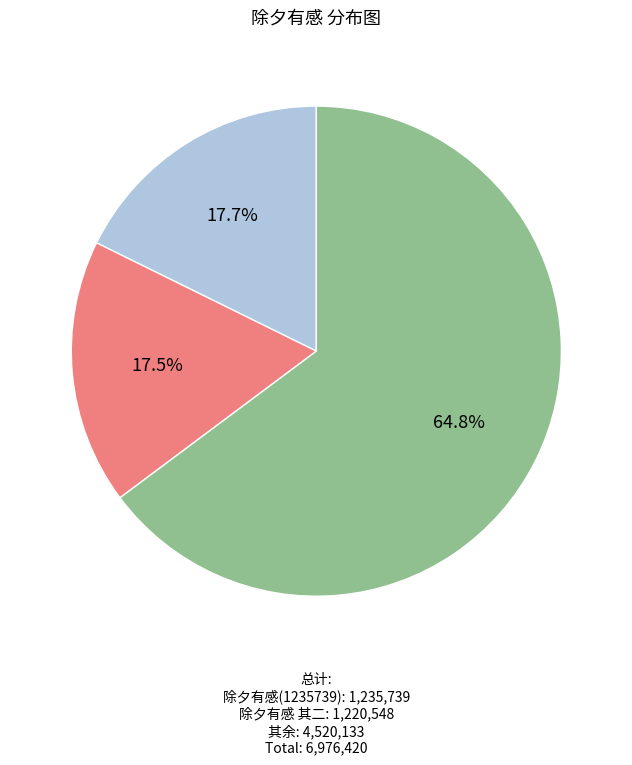

Does any single category account for the majority?

Yes